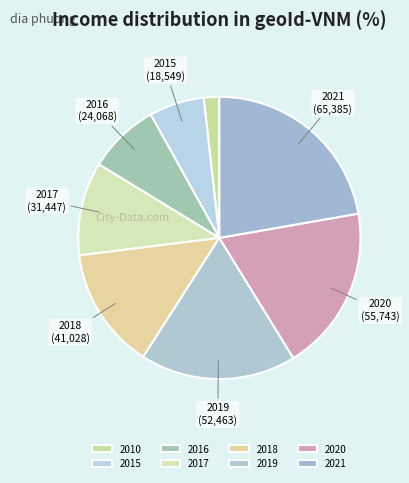

To the nearest percent, what is the difference between the 2017 and 2016 slice percentages?

3%